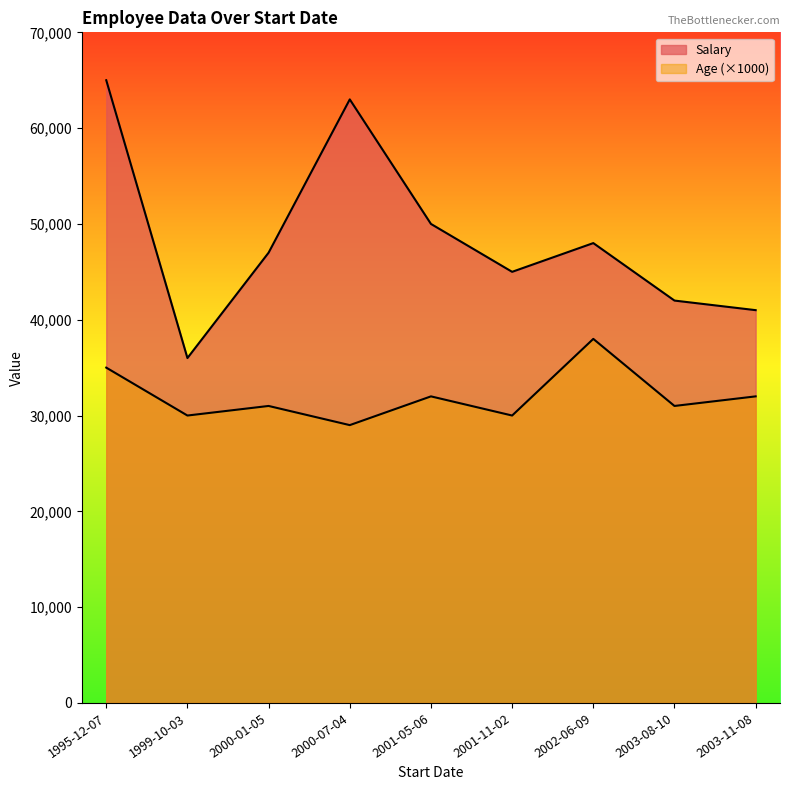

At which category does the chart reach its peak across all series?

1995-12-07